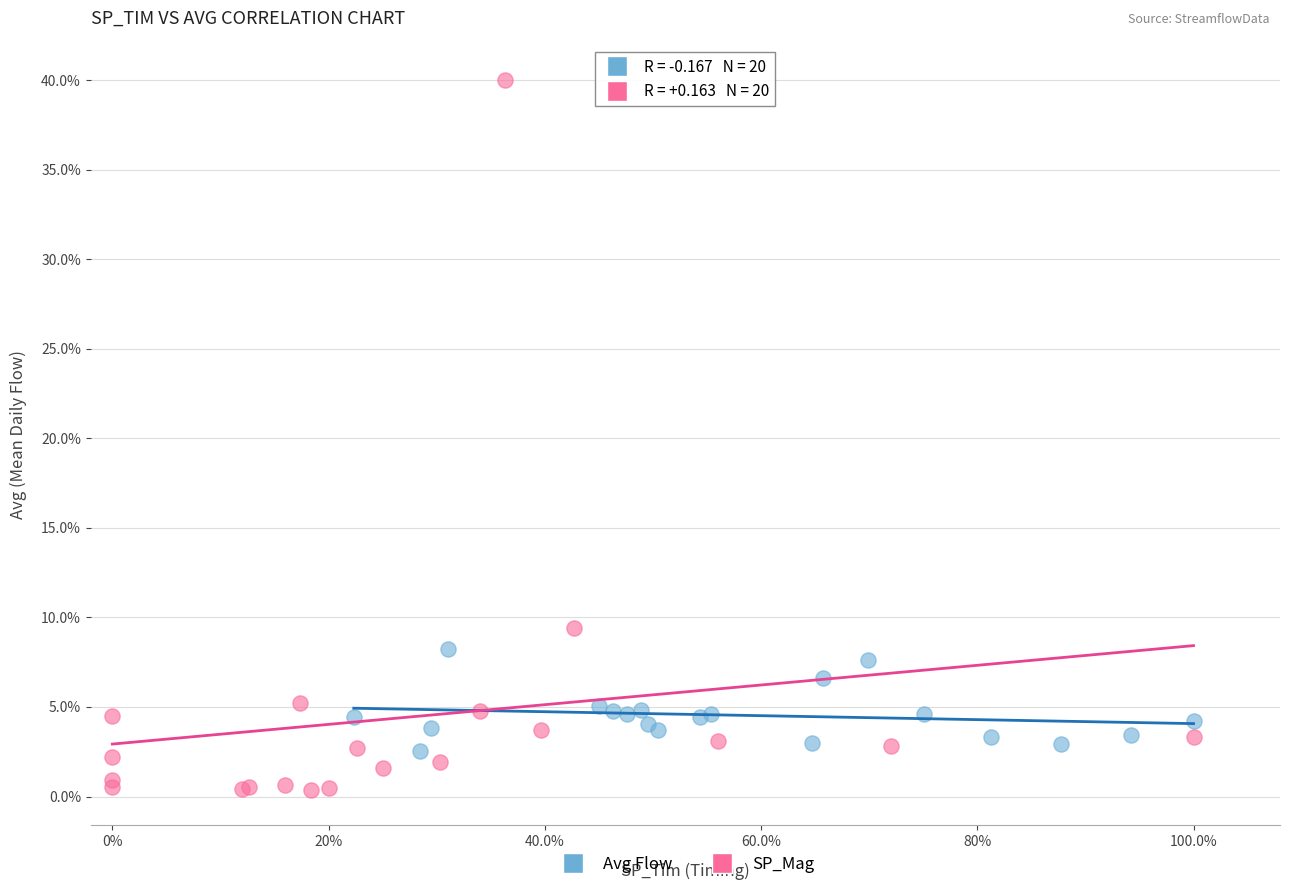

Which series reaches the minimum Y coordinate?

SP_Mag